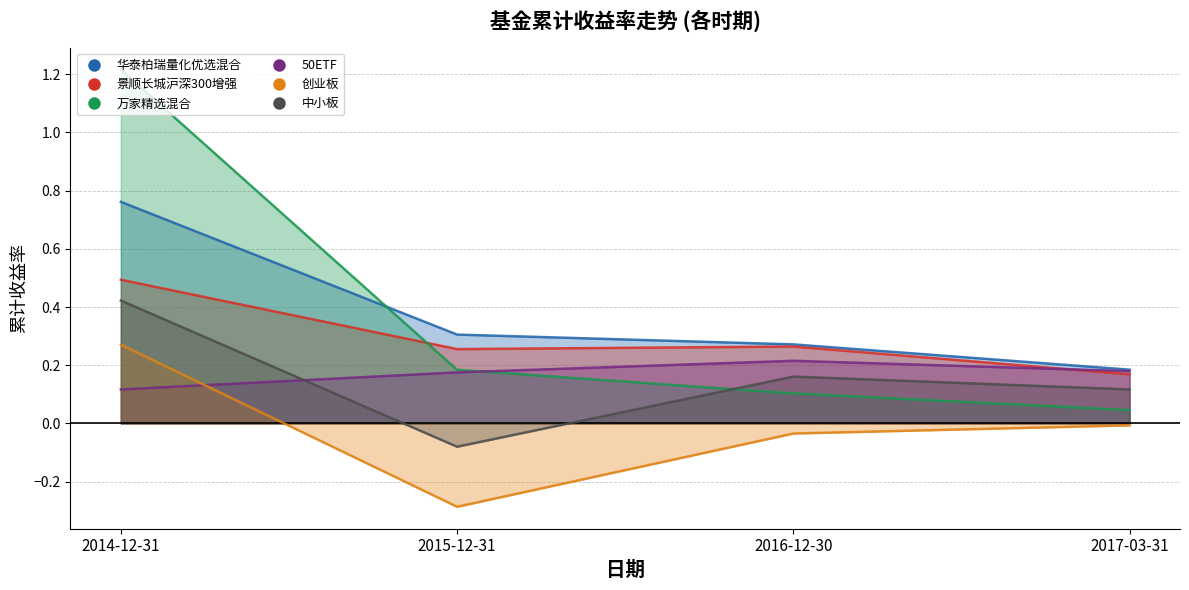

True or false: 创业板 has a value of -0.5 at 2015-12-31.

False